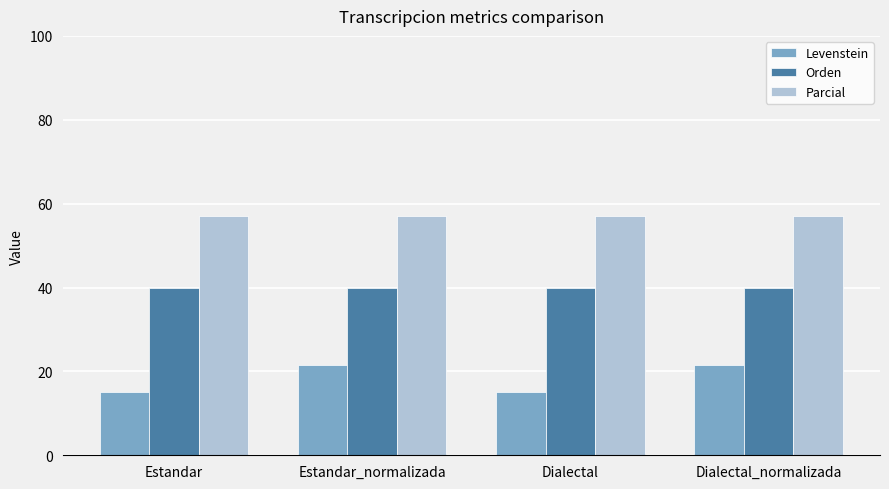

What is the spread (max minus min) of values at Estandar_normalizada?

35.7